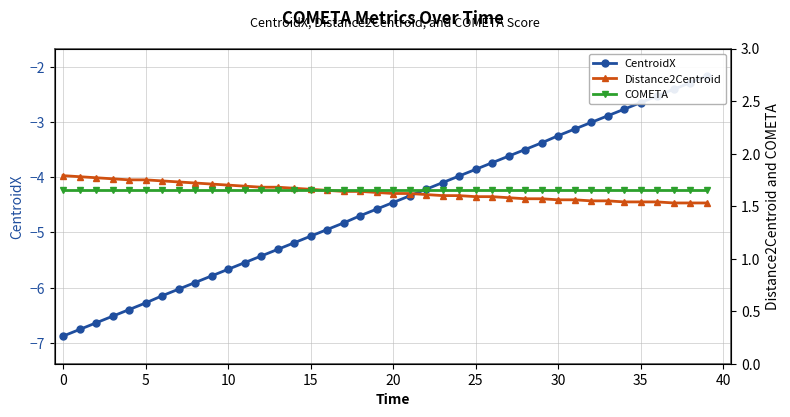

True or false: CentroidX and COMETA intersect in this chart.

False